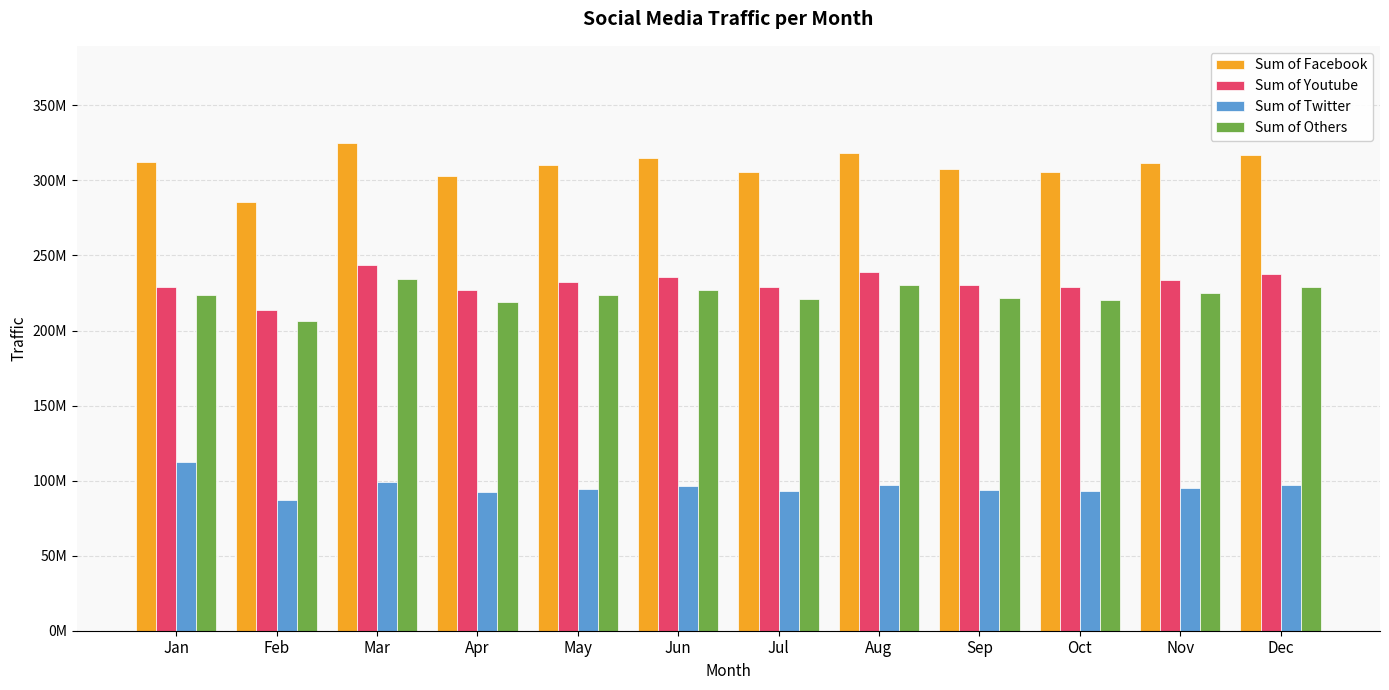

What is the difference between the maximum and minimum values in the Sum of Facebook series?

39424742